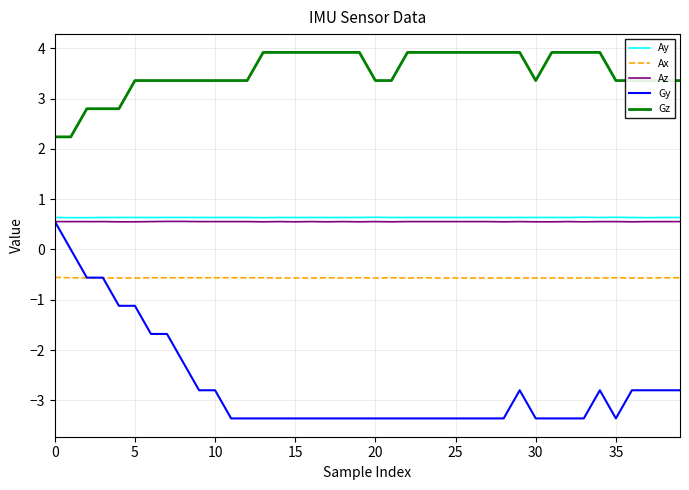

How many distinct data groups are displayed?

5